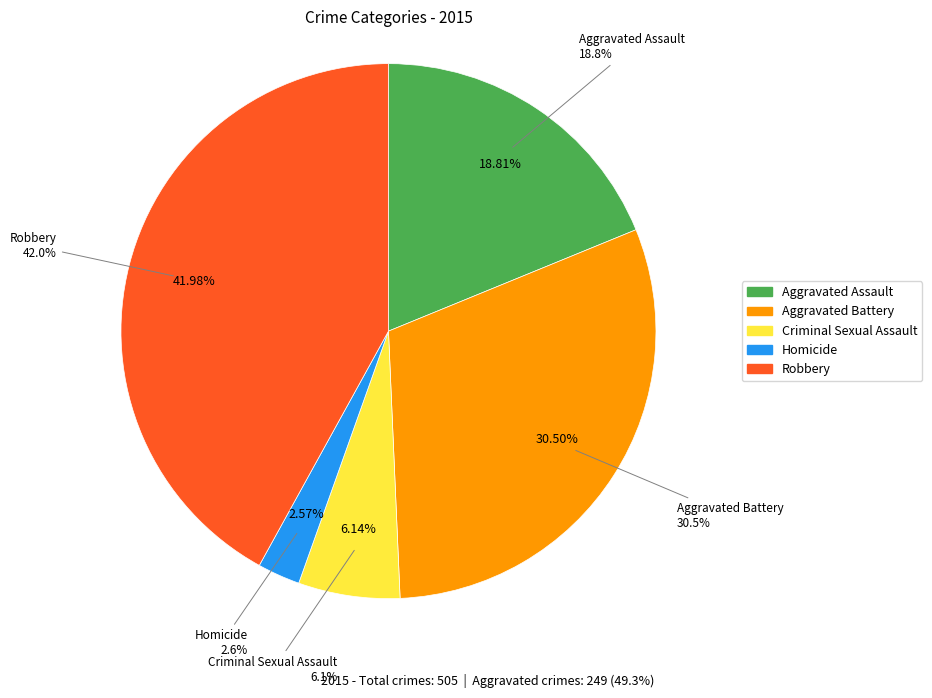

Combined, what portion of the pie is Aggravated Assault and Aggravated Battery?

49.3%